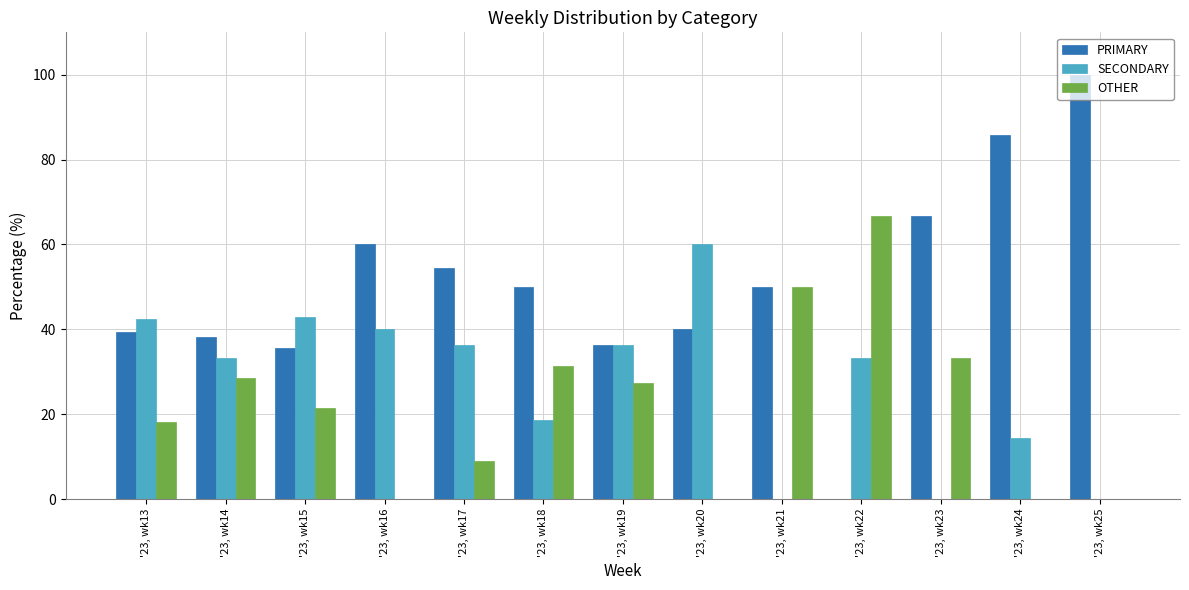

Which series has the largest range (max minus min)?

PRIMARY